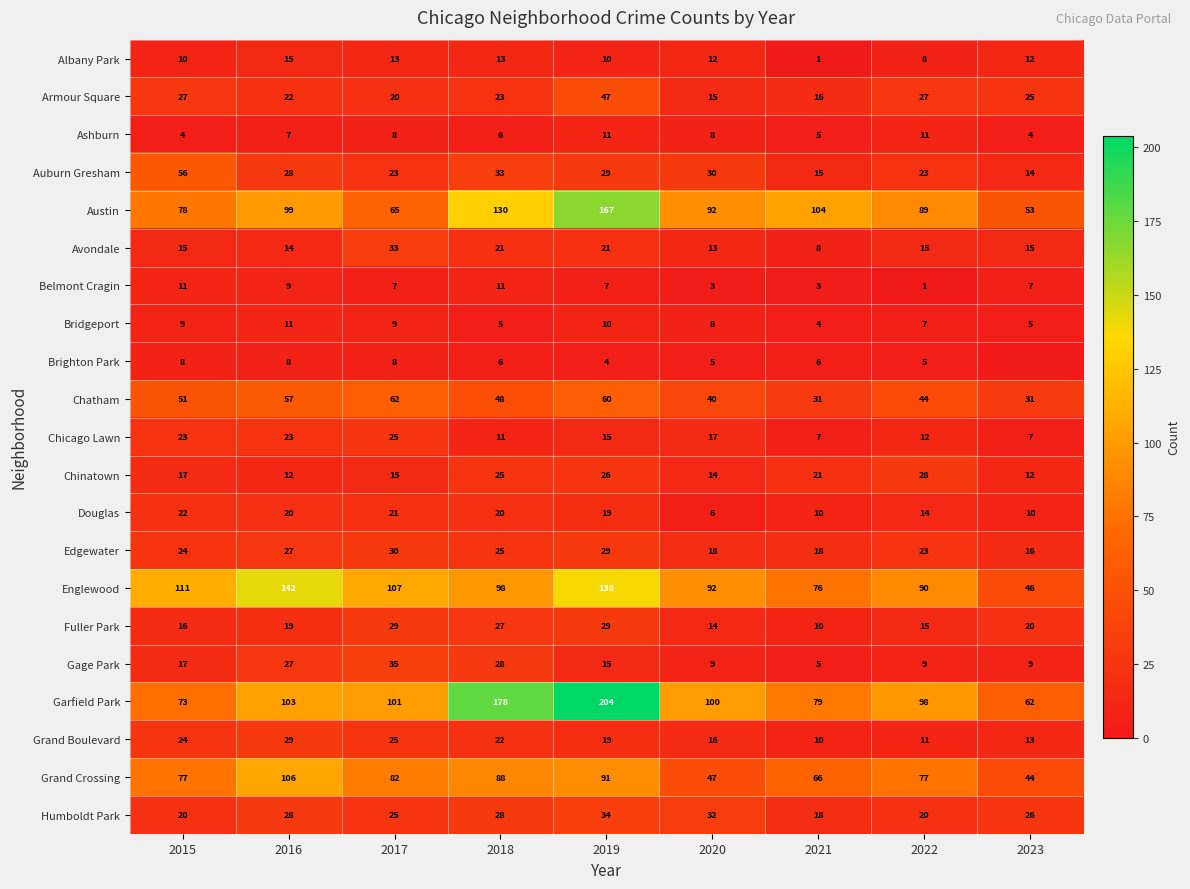

Which category has the highest value in the Chicago Lawn series?

2017